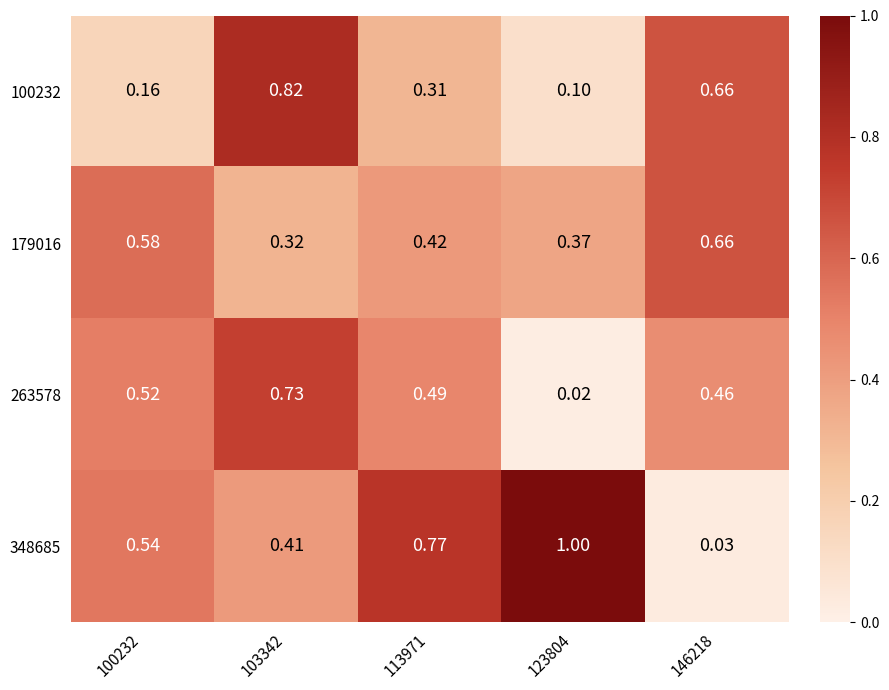

Count the number of categories in the chart.

5